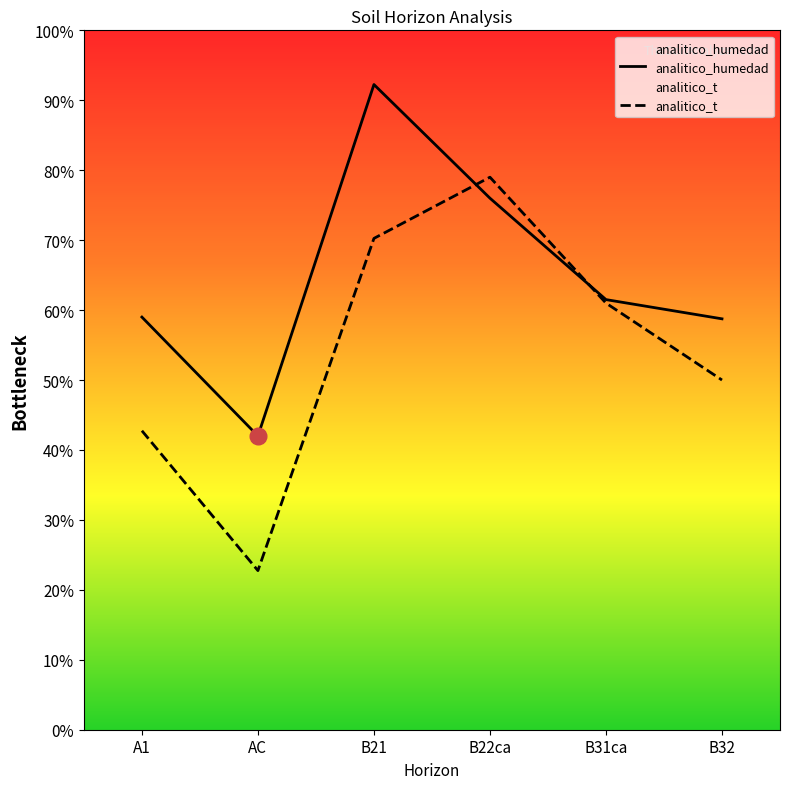

At A1, list the series in order from largest to smallest.

analitico_humedad, analitico_t